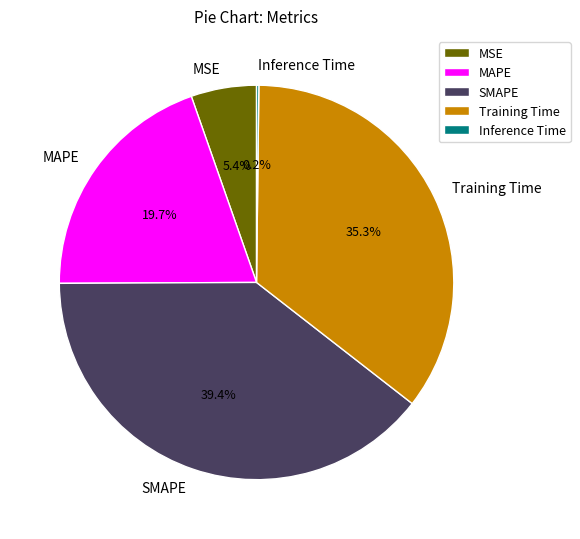

Does MAPE represent more than half of the total?

No